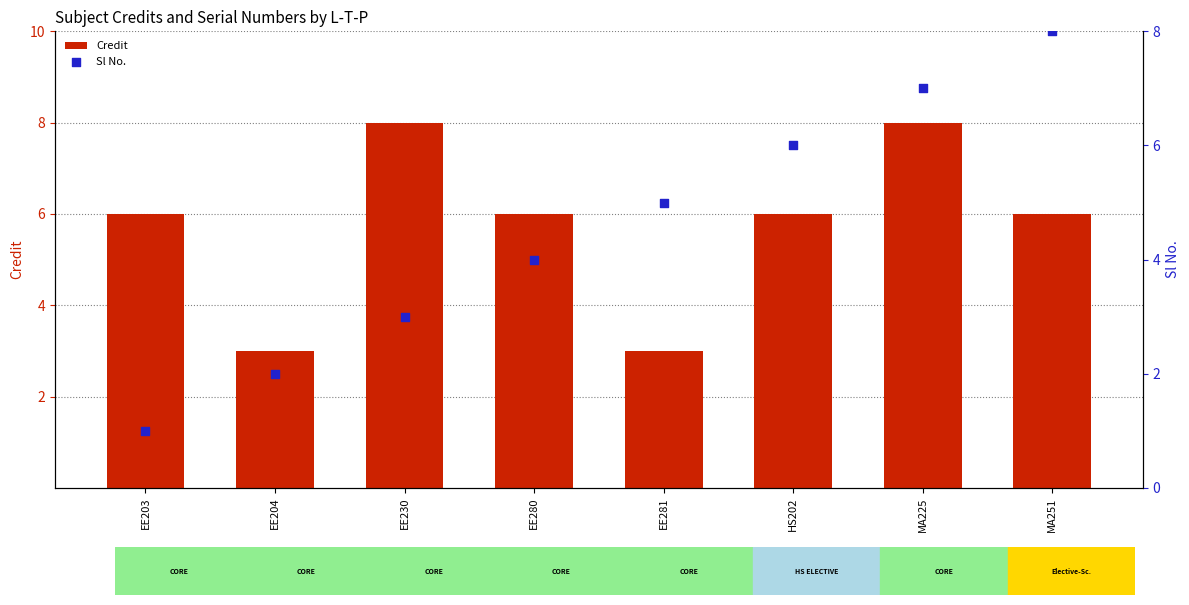

At which category is the sum across all series the highest?

MA225